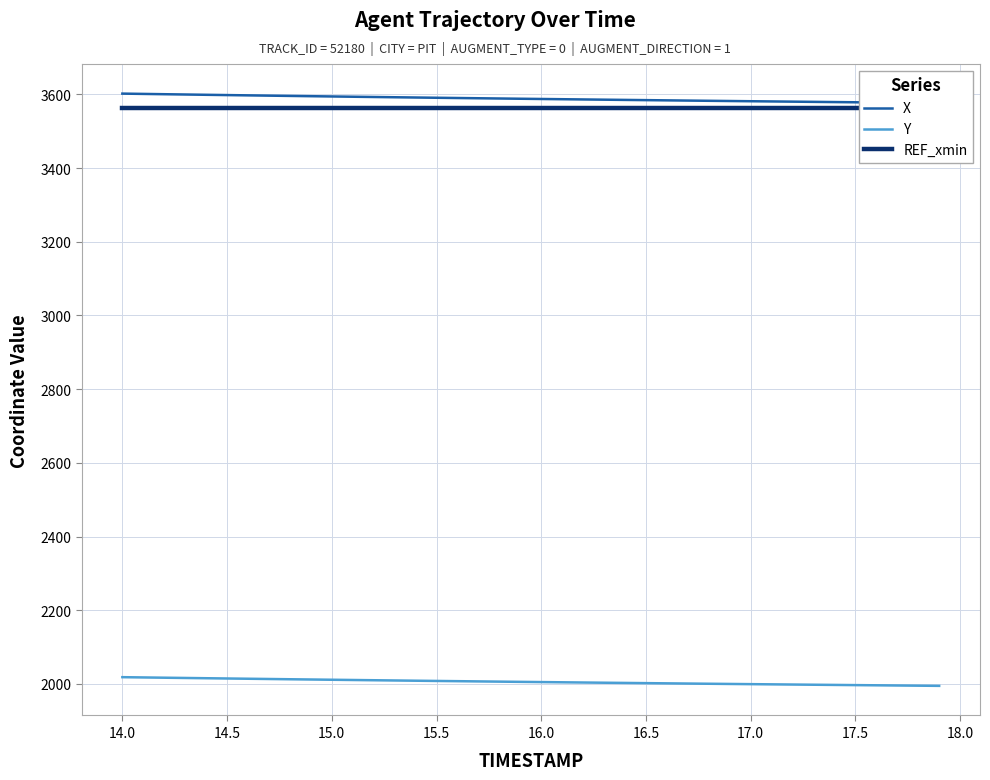

List the series in order of their peak value, highest first.

X, REF_xmin, Y